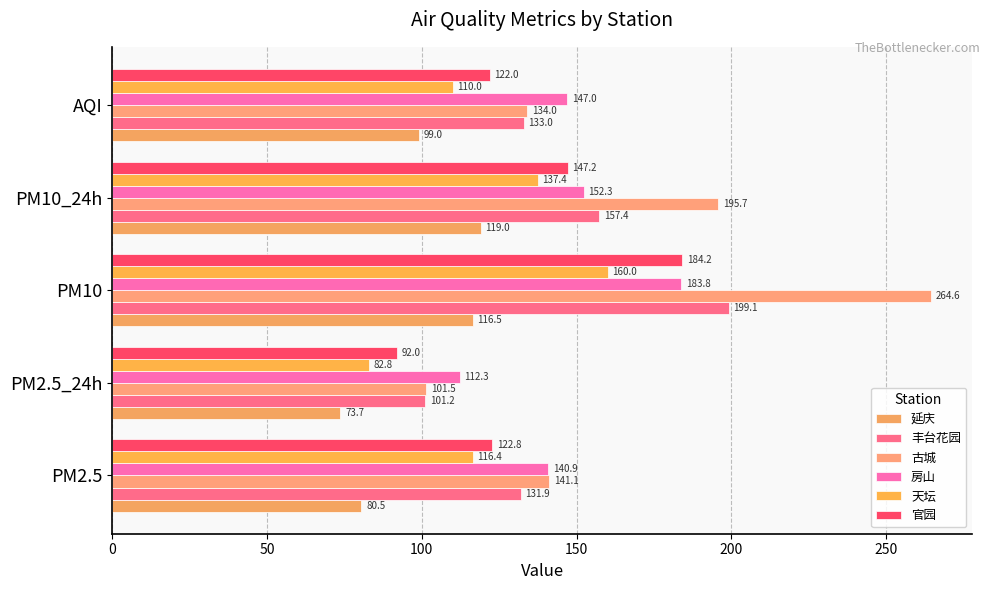

Count the number of data series in this chart.

6